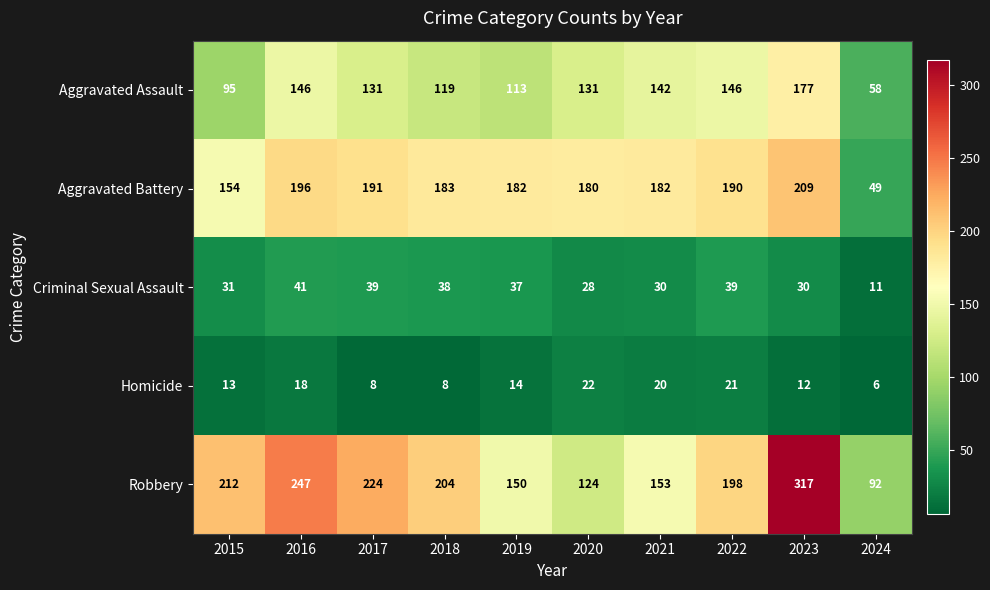

What is the approximate value of Robbery at 2015, to the nearest 5?

210